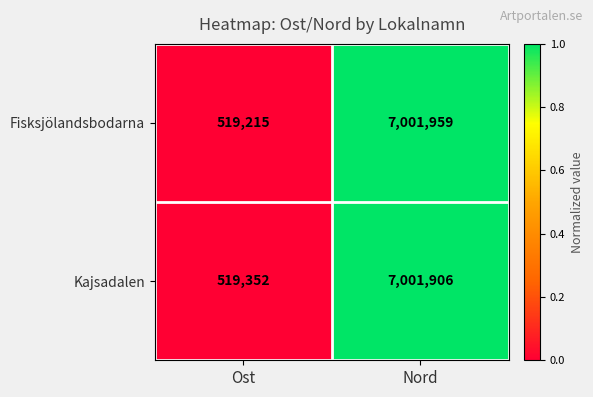

Reading left to right, extract all data points from this chart.

Fisksjölandsbodarna: 519215	7001959
Kajsadalen: 519352	7001906